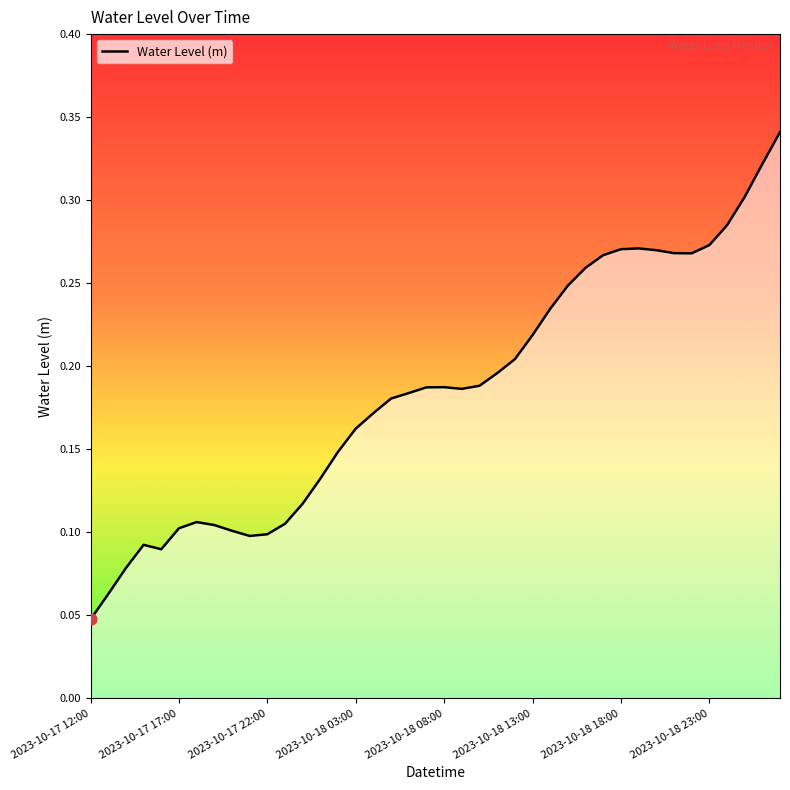

Does the chart have visible grid lines?

No